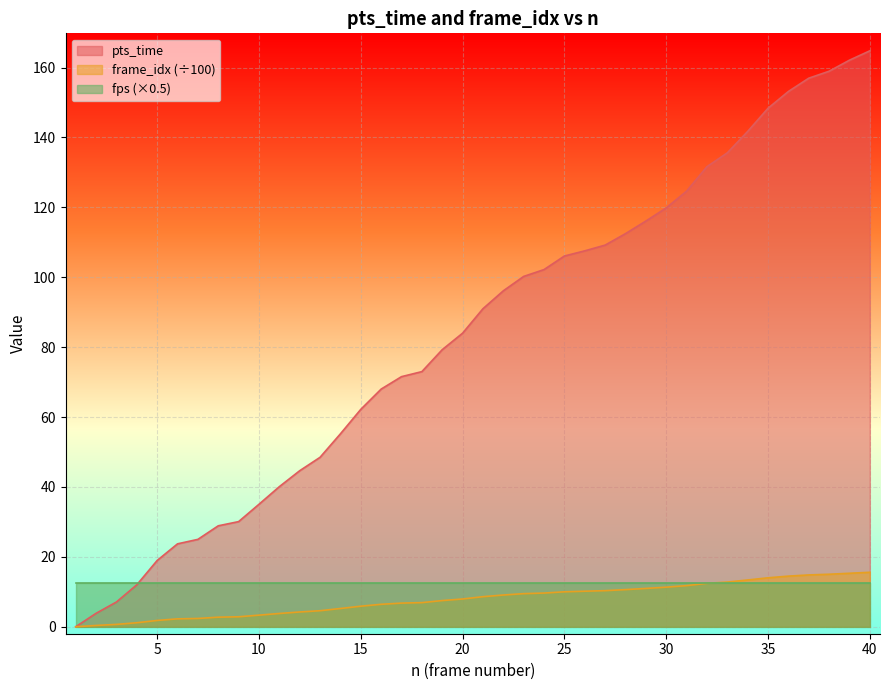

True or false: pts_time and frame_idx_scaled intersect in this chart.

False